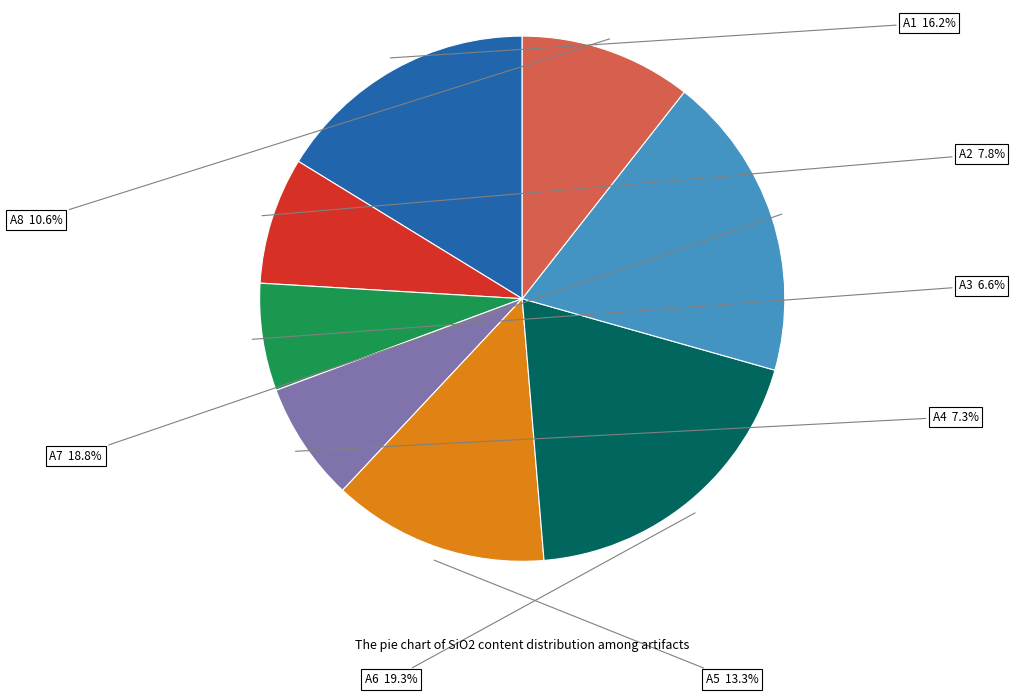

Does any single category account for the majority?

No